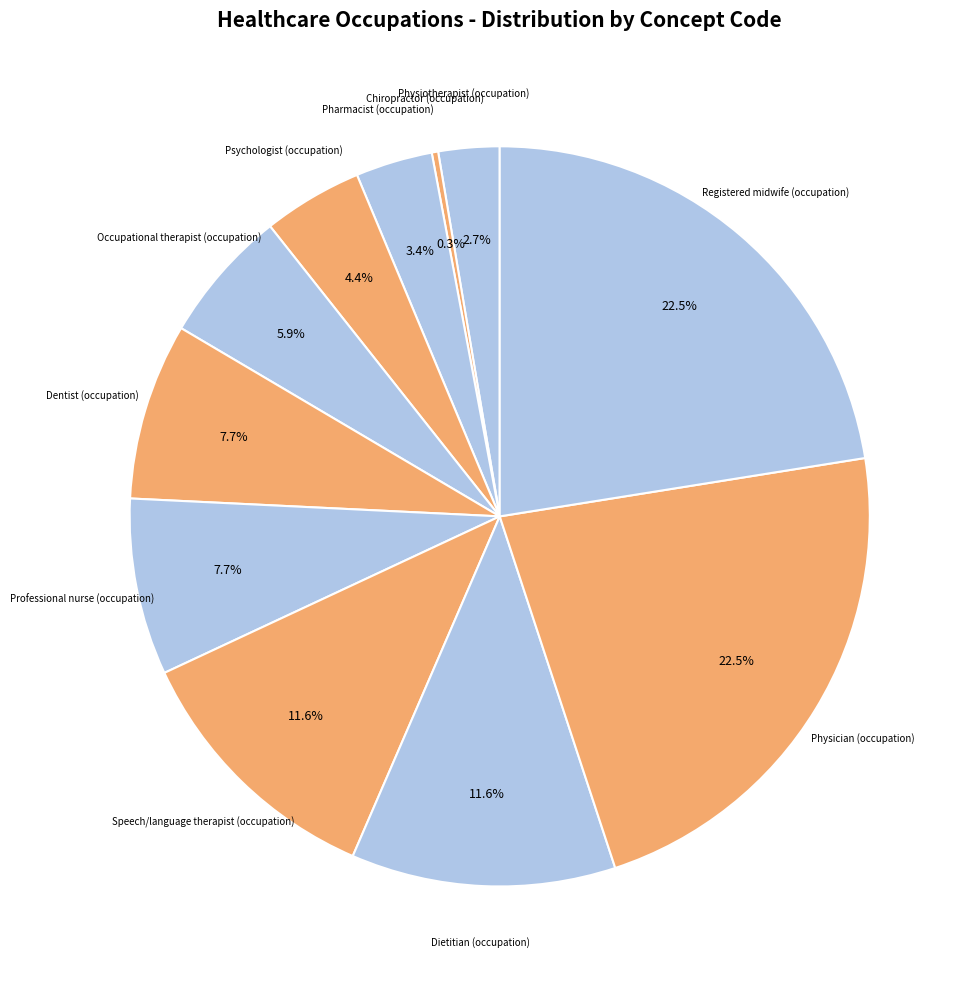

Which has a higher value, Dietitian (occupation) or Pharmacist (occupation)?

Dietitian (occupation)